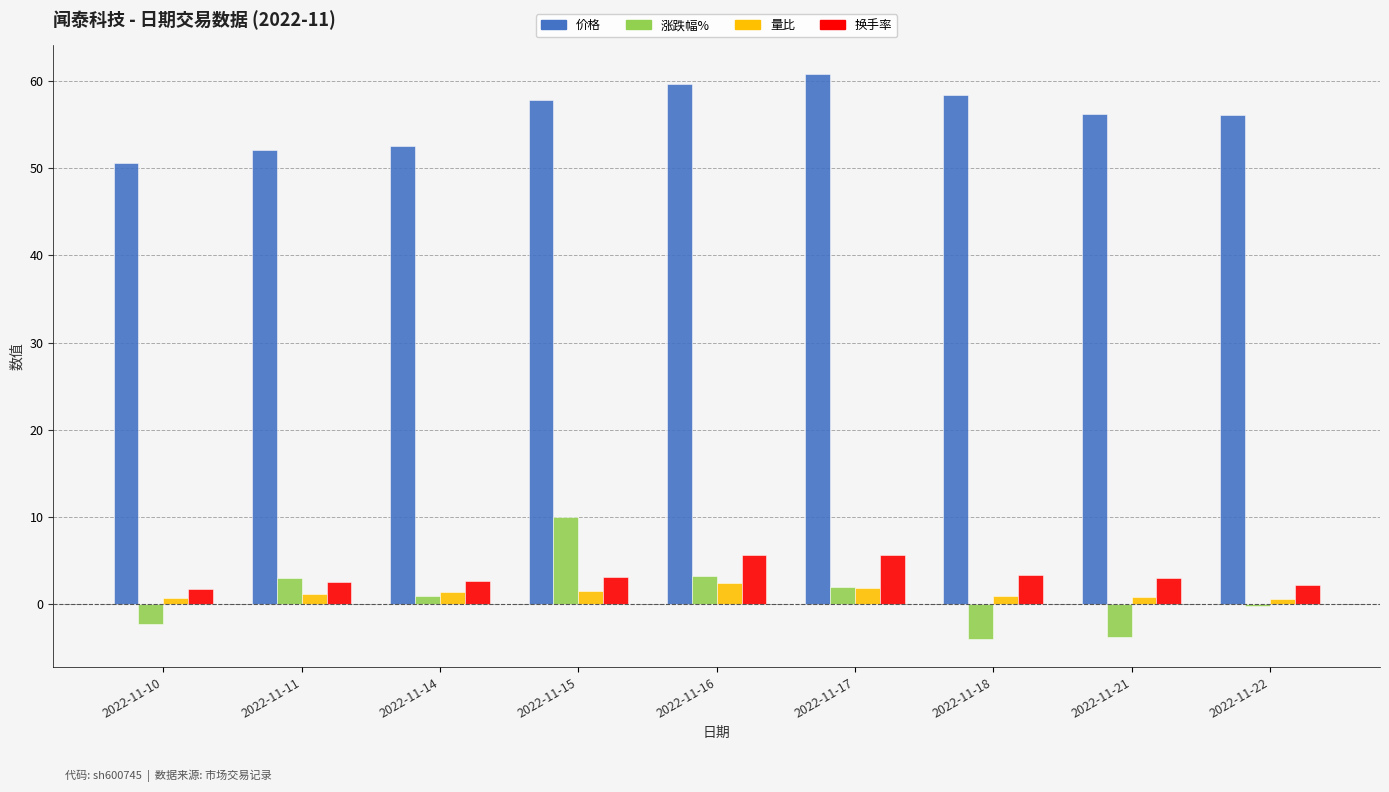

How many series are shown in this chart?

4